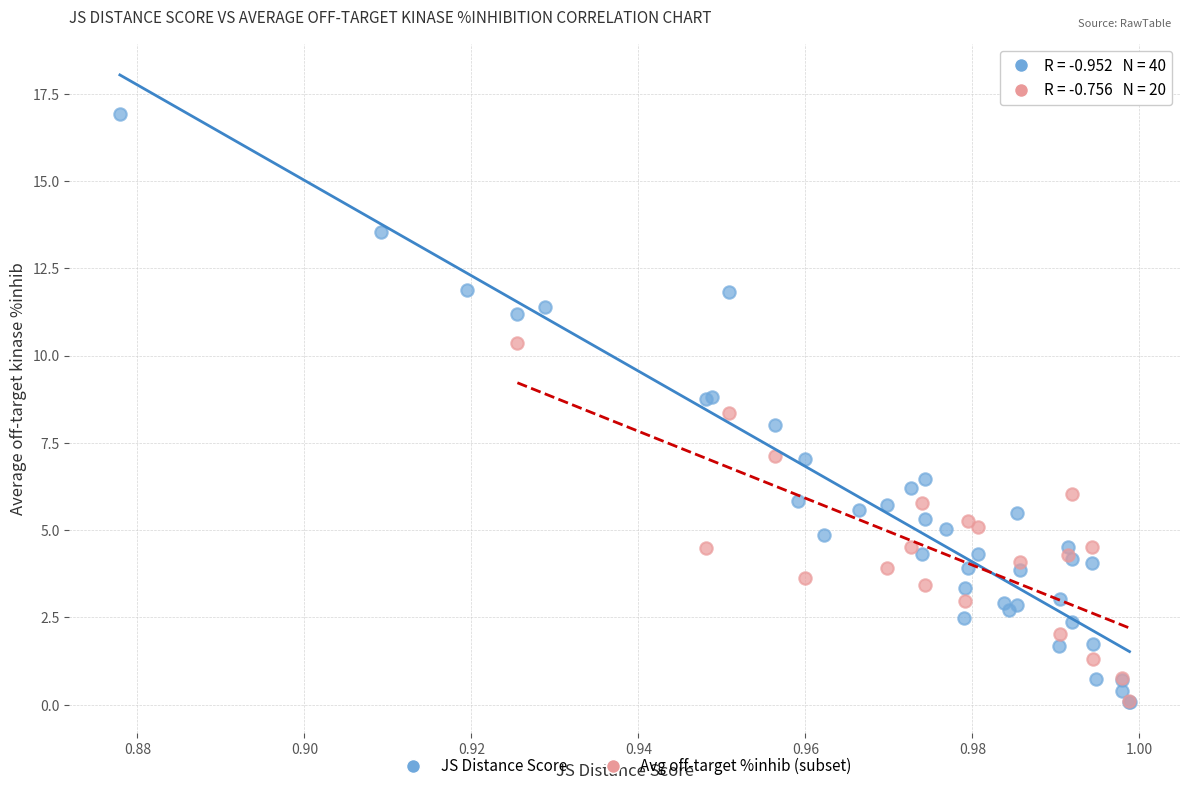

Which series contains the highest Y value?

JS Distance Score